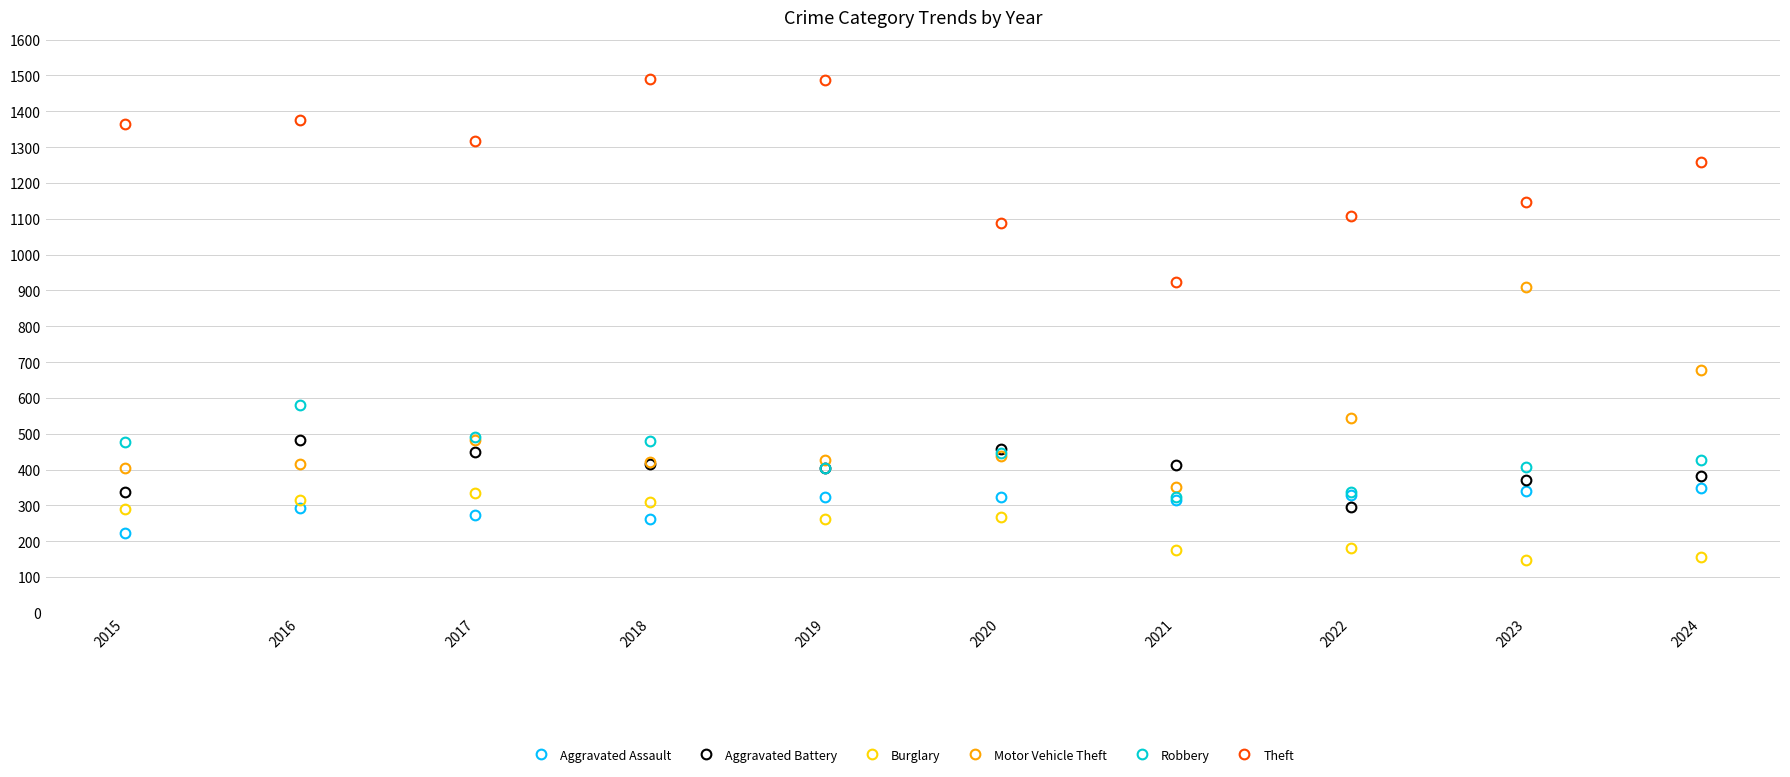

Rank the series by their maximum value, from highest to lowest.

Theft, Motor Vehicle Theft, Robbery, Aggravated Battery, Aggravated Assault, Burglary